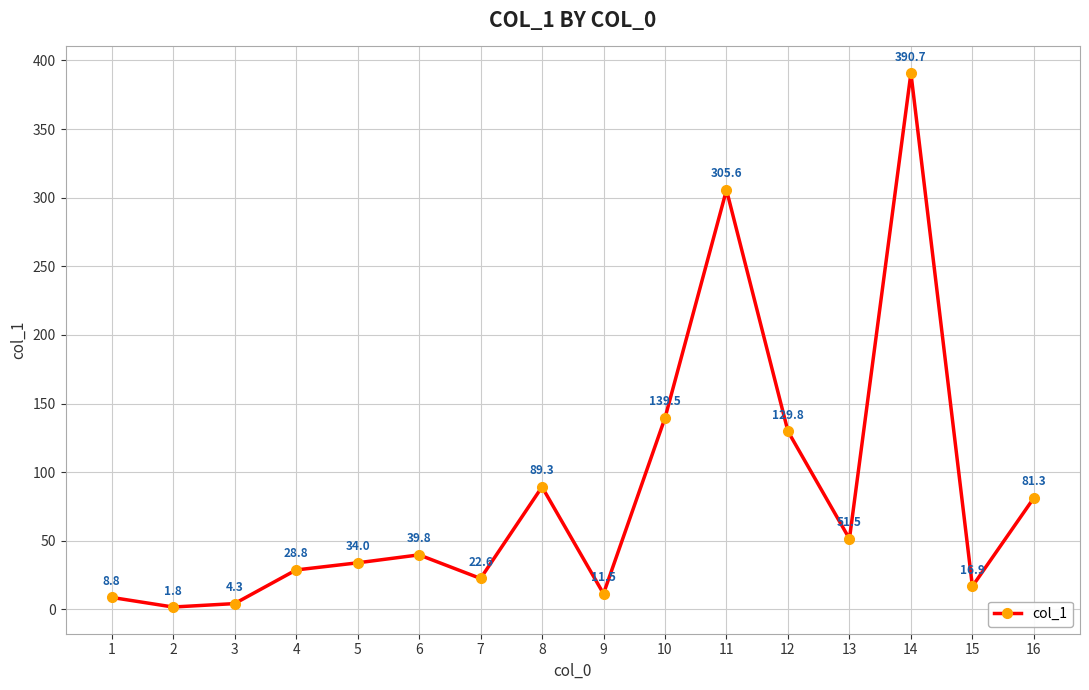

What is the difference between the second highest and minimum values?

303.8